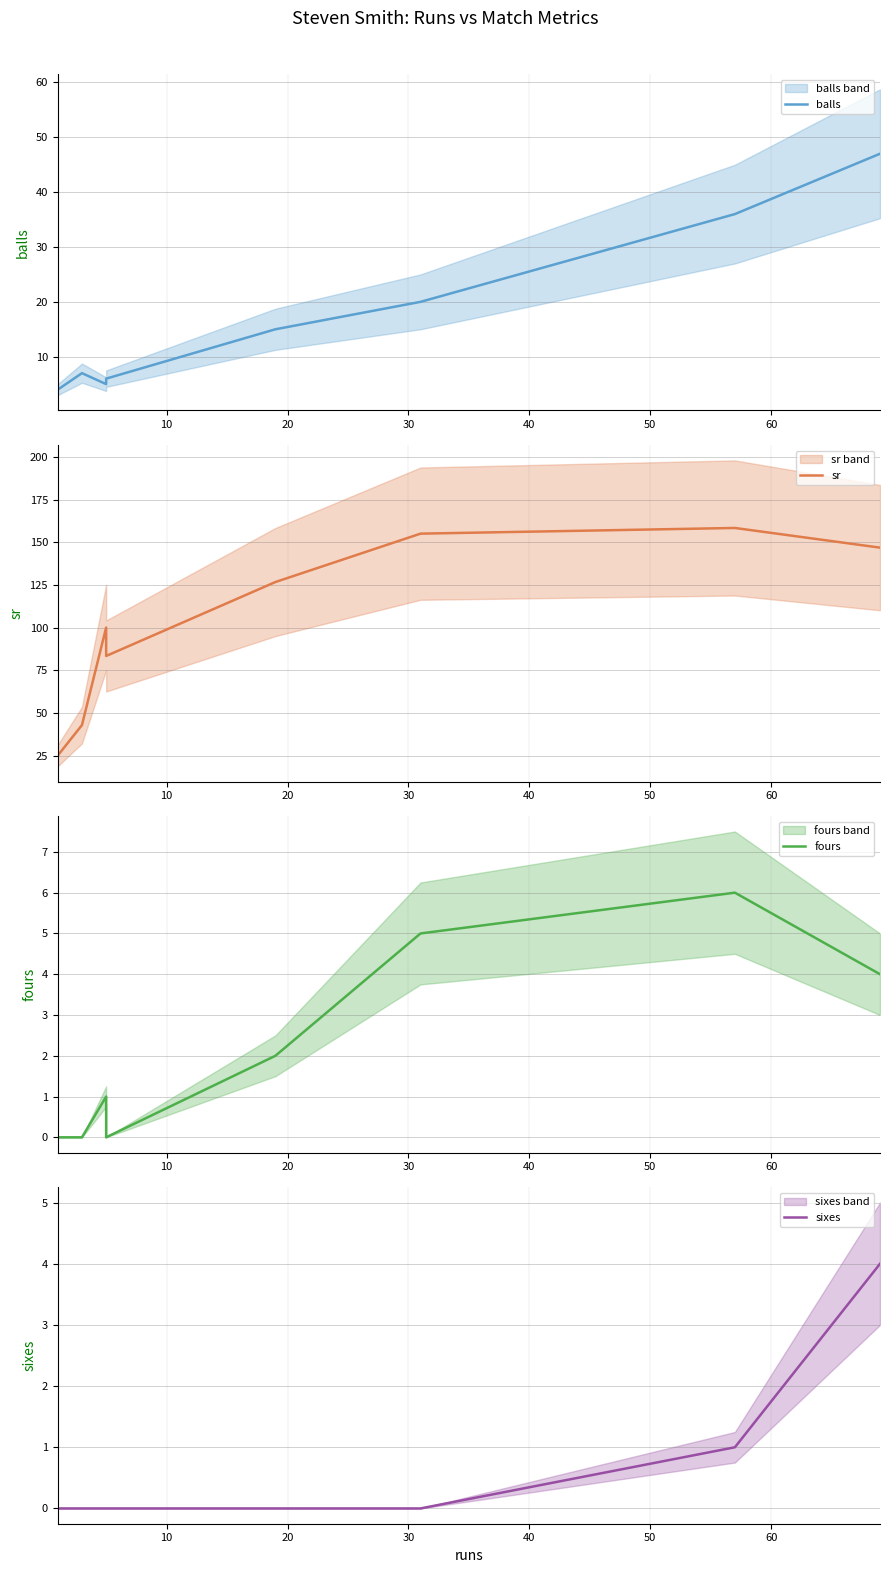

True or false: balls and fours intersect in this chart.

False